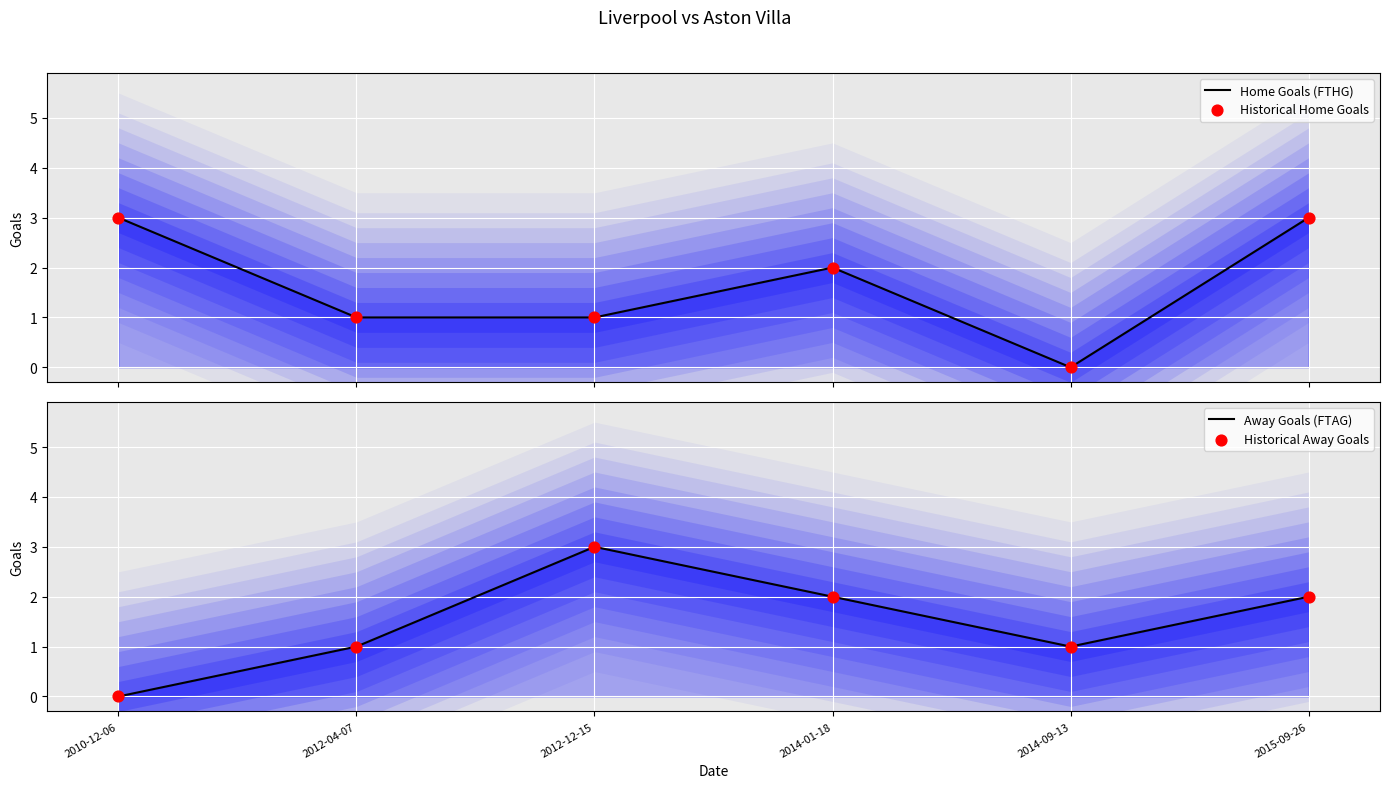

Which series has the largest total across all categories?

Home Goals (FTHG)